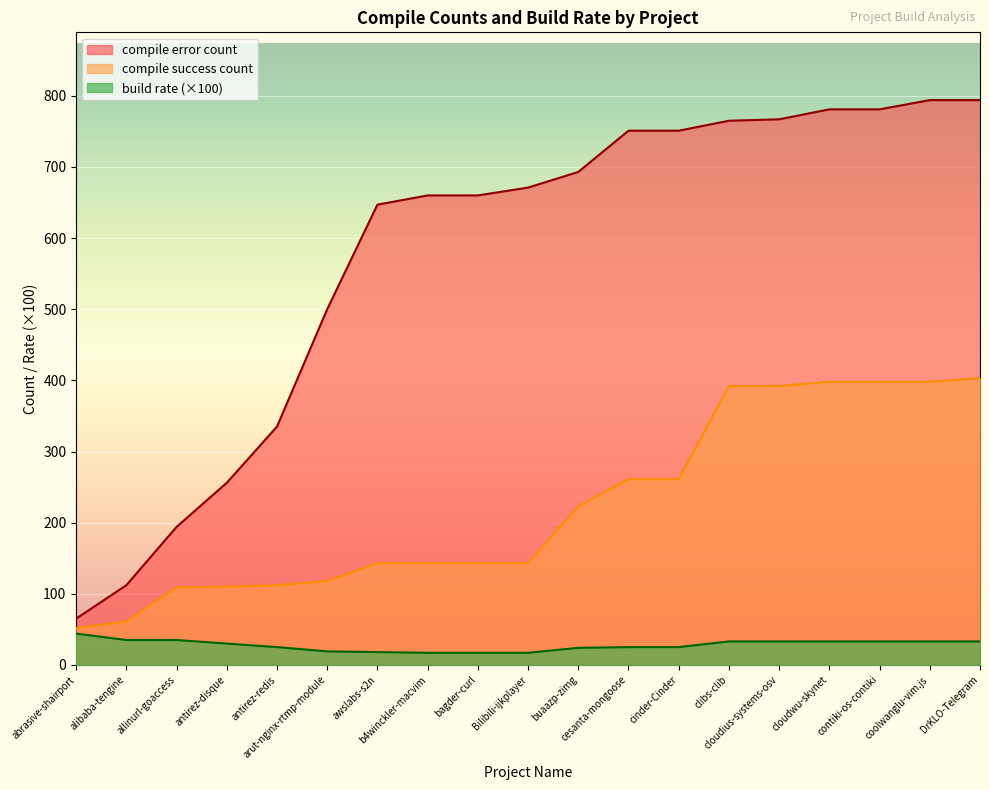

True or false: build rate and compile error count cross at least once.

False